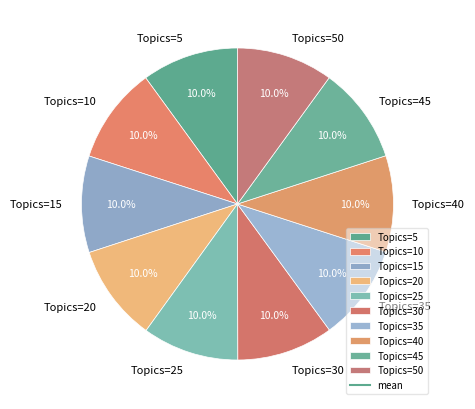

What percentage is NOT represented by Topics=50?

90.0%